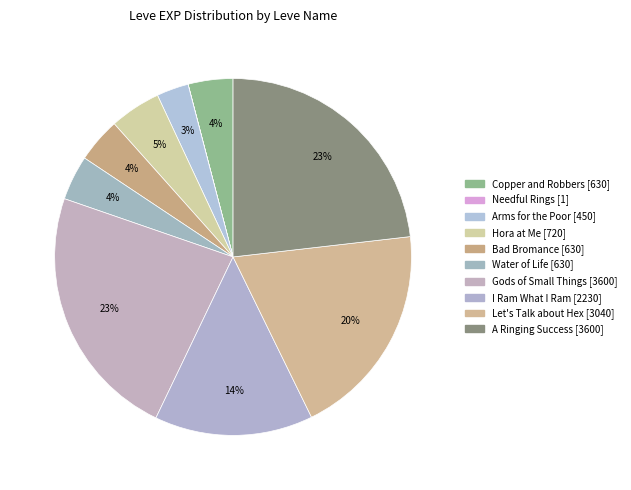

Is it true that Let's Talk about Hex is 9% of the pie?

False